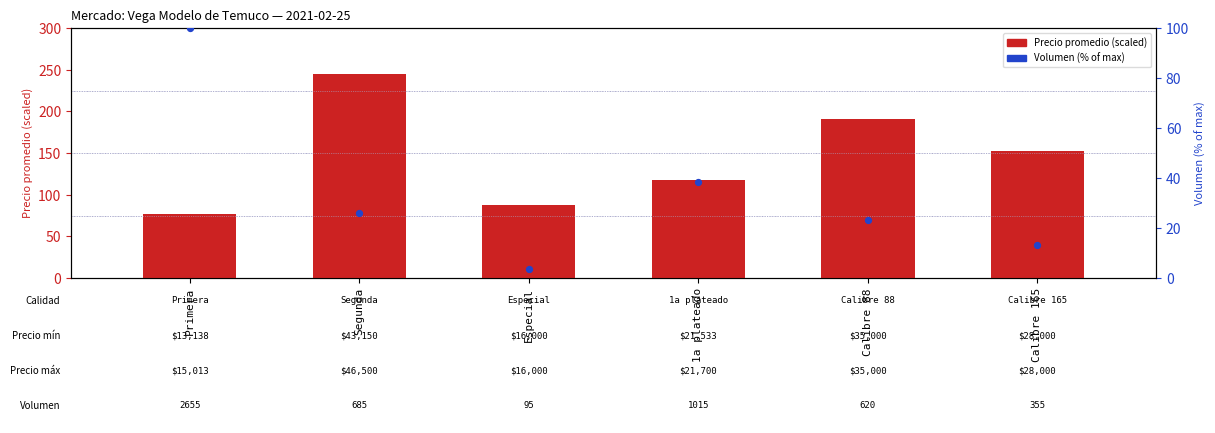

Which series has the largest total across all categories?

Precio promedio (scaled)